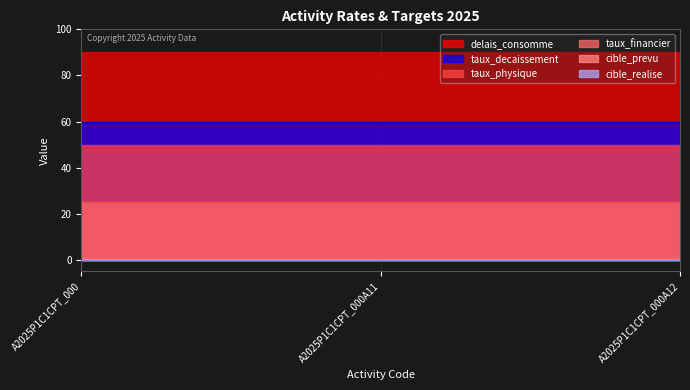

Reading left to right, extract all data points from this chart.

taux_physique: 50	50	50
taux_financier: 25	25	25
taux_decaissement: 60	60	60
delais_consomme: 90	90	90
cible_prevu: 1	1	1
cible_realise: 0	0	0